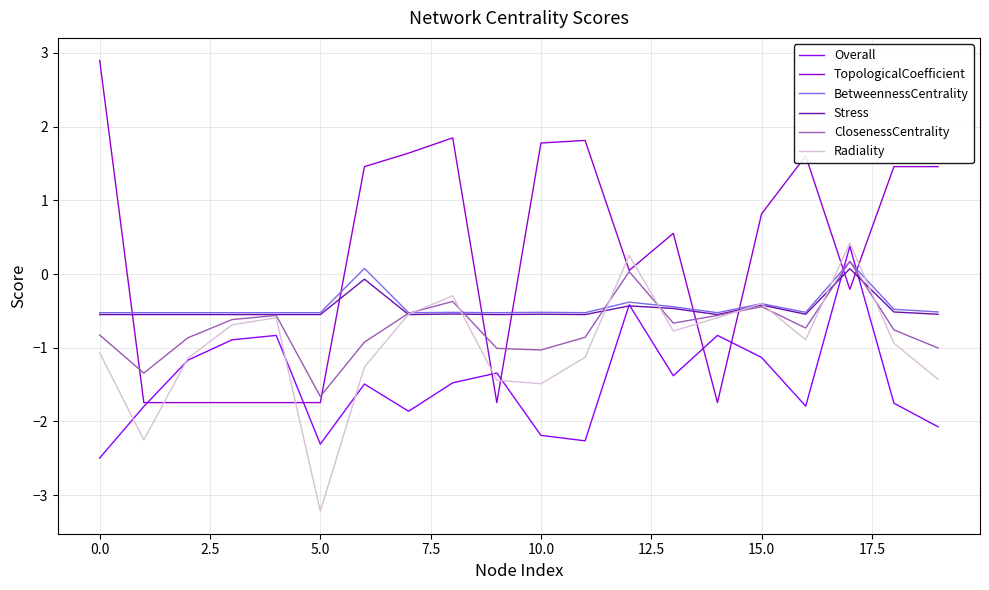

What is the maximum value shown in the chart?

2.9